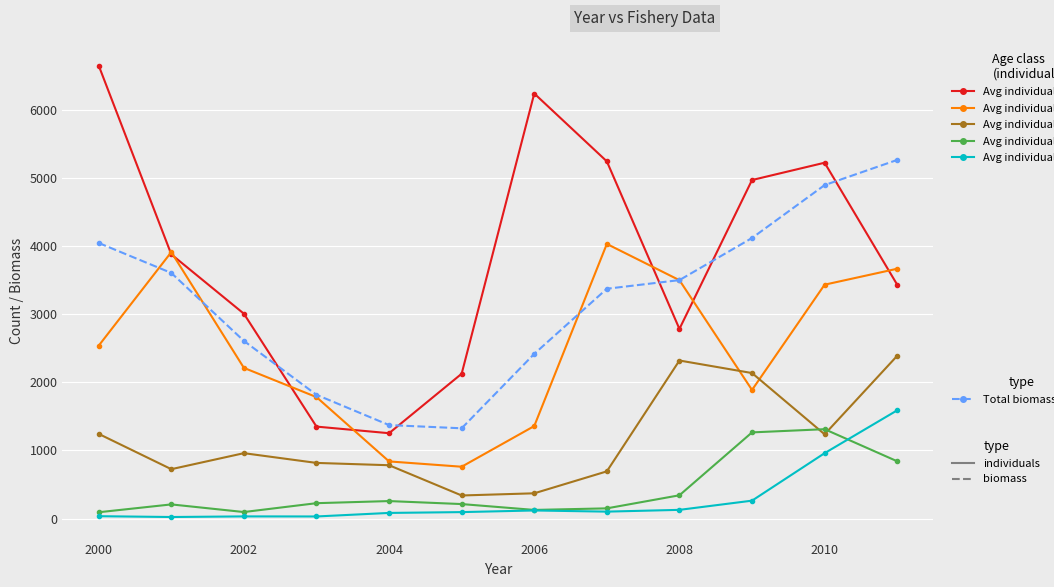

What is the greatest value displayed?

6648.0